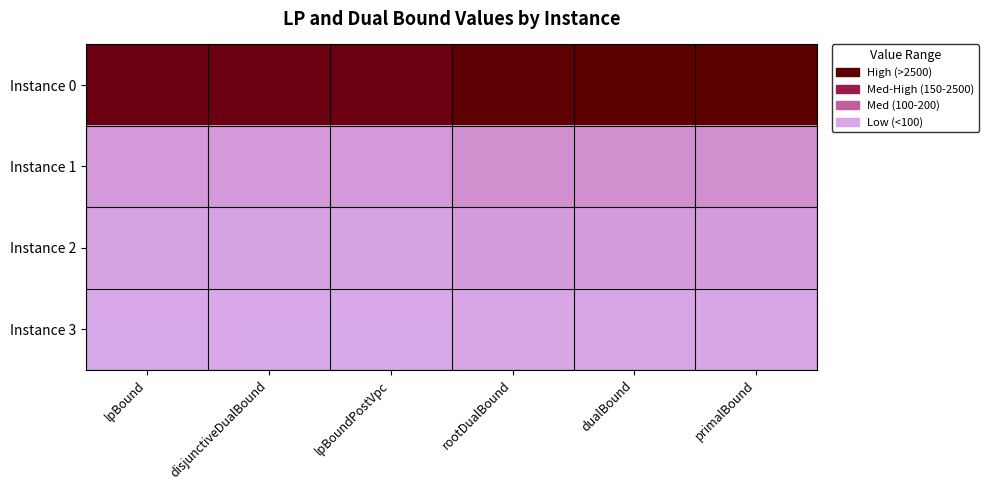

Rank the series by their maximum value, from lowest to highest.

Instance 3, Instance 2, Instance 1, Instance 0